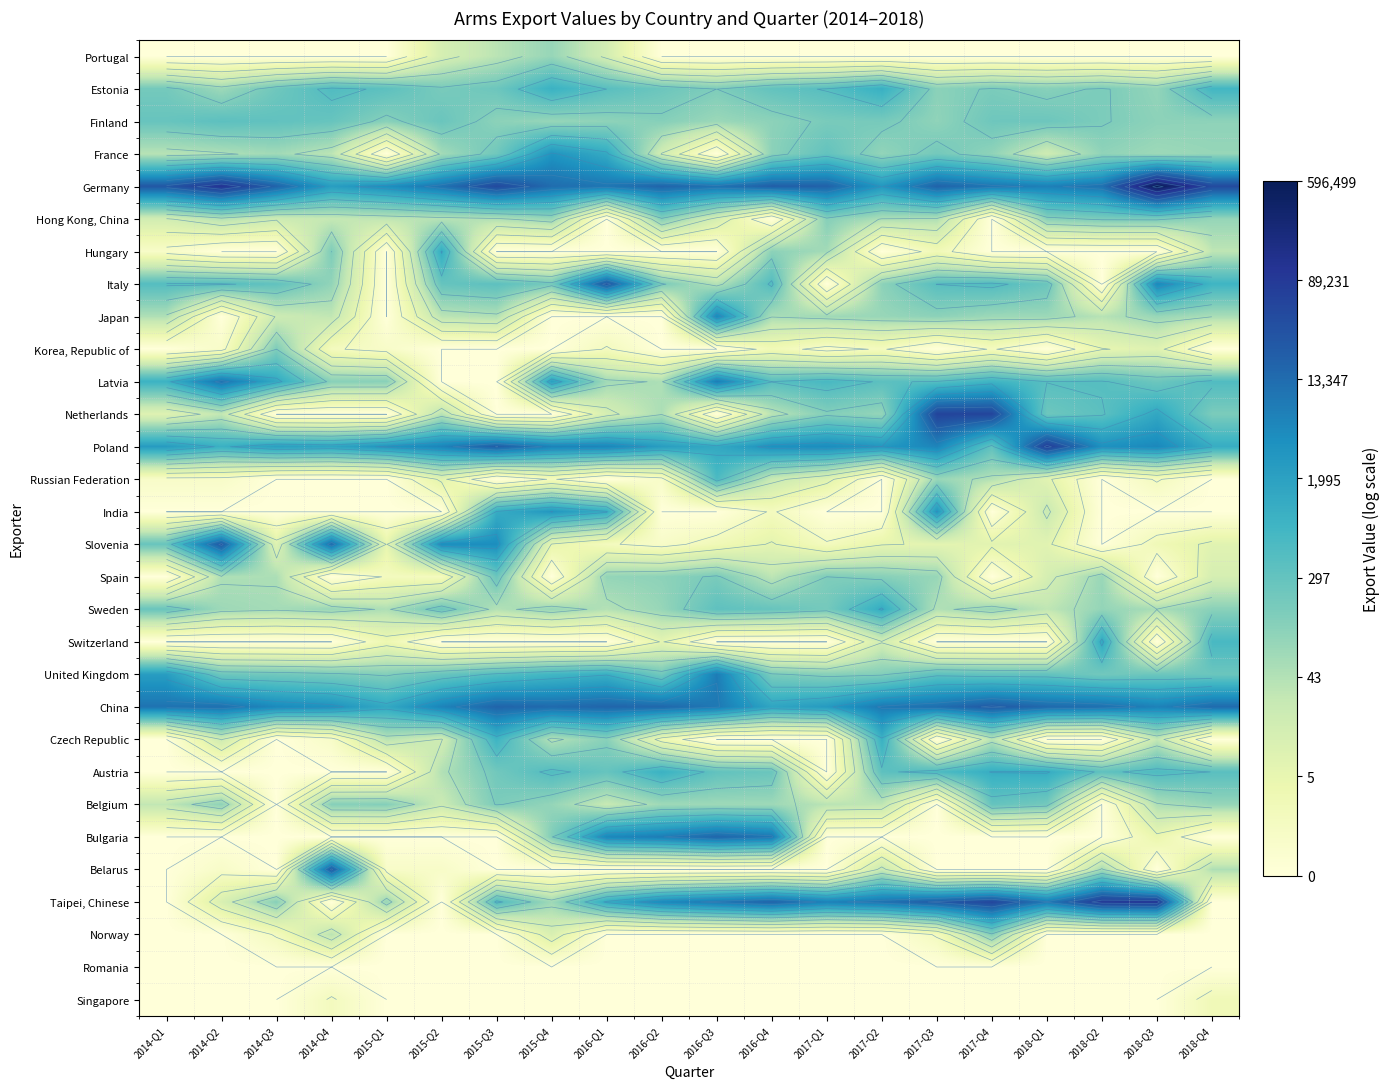

At which category is the sum across all series the highest?

2017-Q3